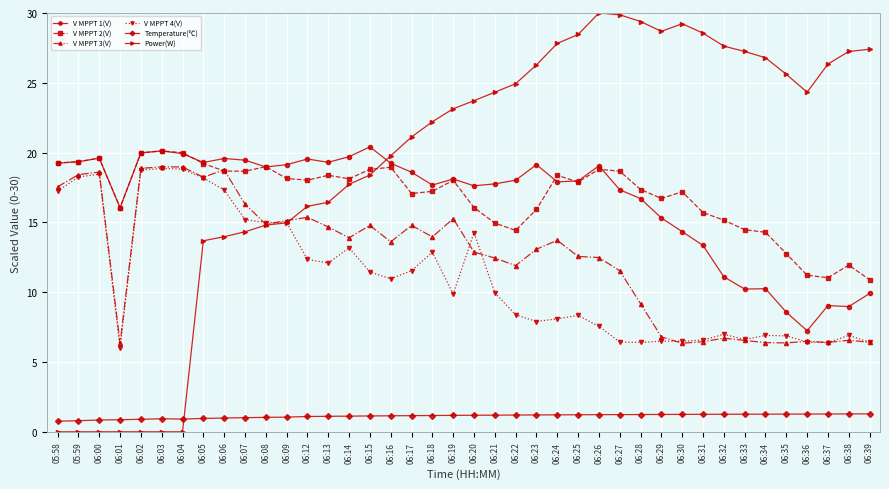

What value does the V MPPT 4(V) series have at 06:24?

8.1